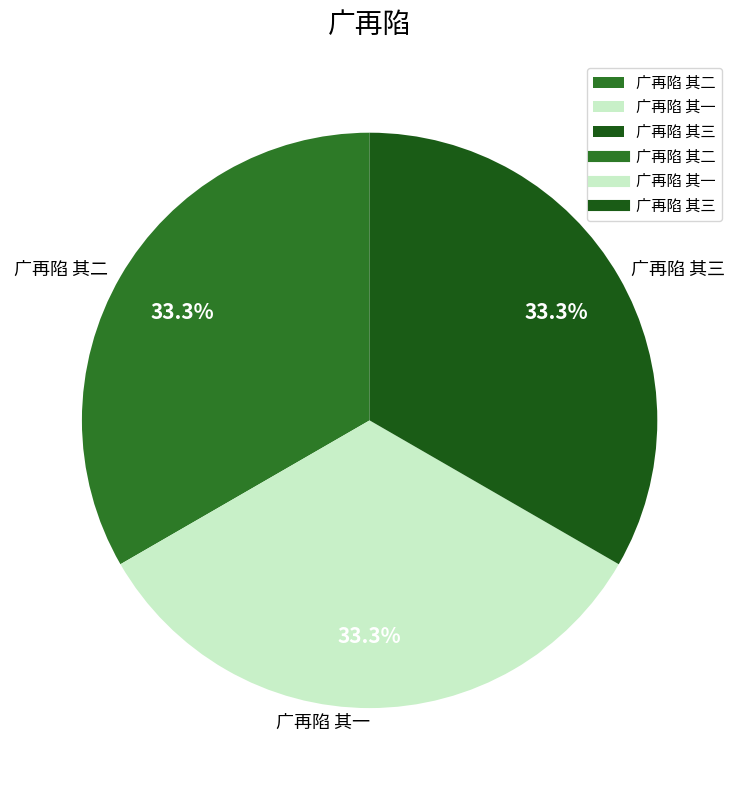

How many segments does this pie chart have?

3